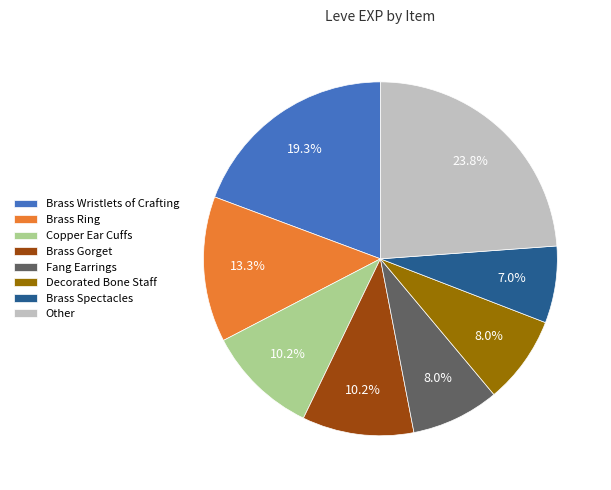

Which slice is the smallest?

Brass Spectacles